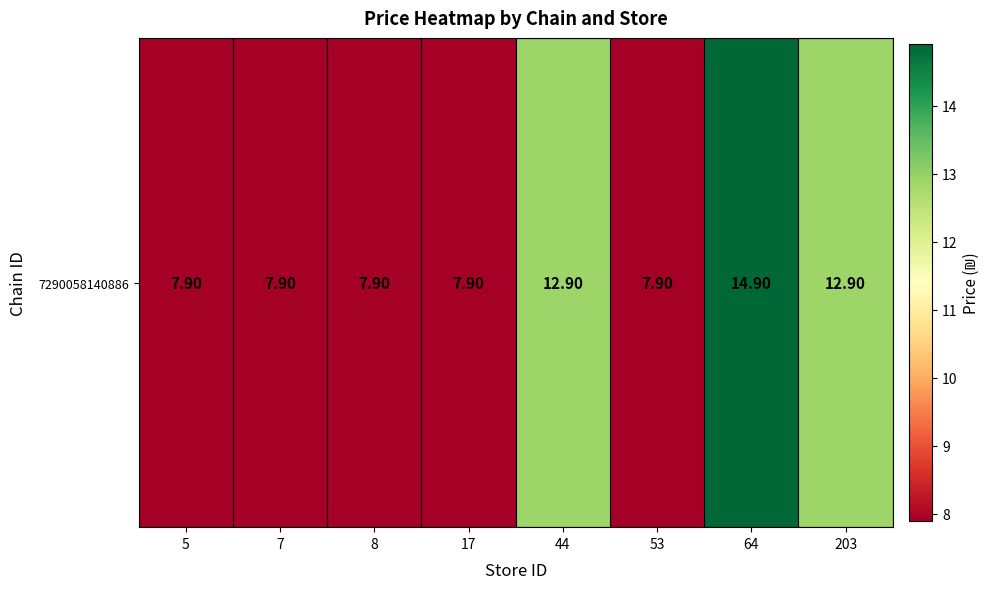

Reading left to right, what are all the values shown in this chart?

7.9	7.9	7.9	7.9	12.9	7.9	14.9	12.9